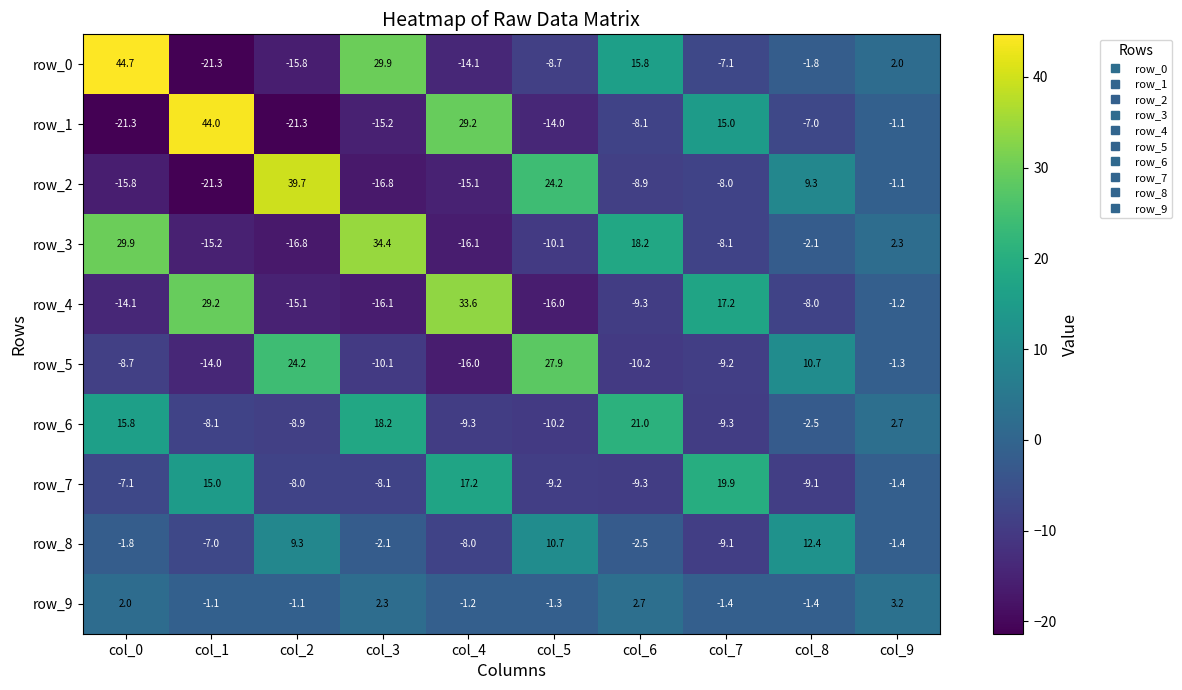

How many values in row_4 are above zero?

3